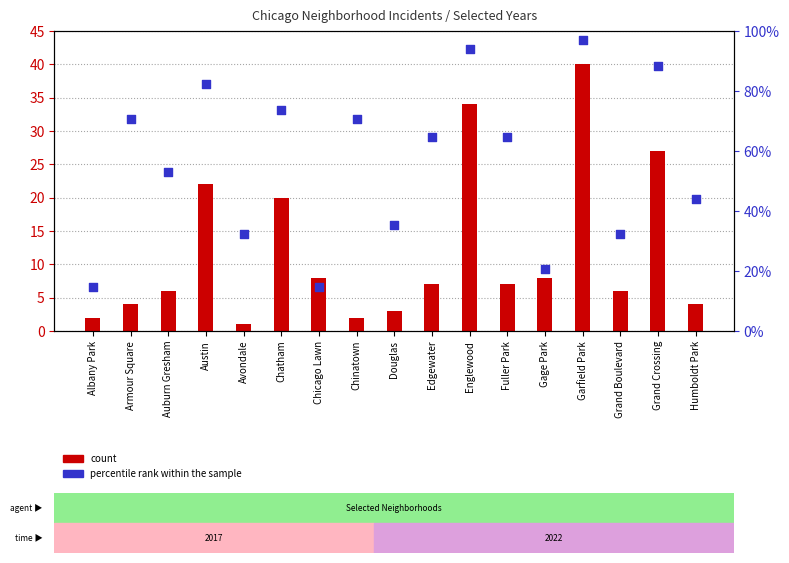

Which series has the largest Y range (max minus min)?

percentile rank within the sample